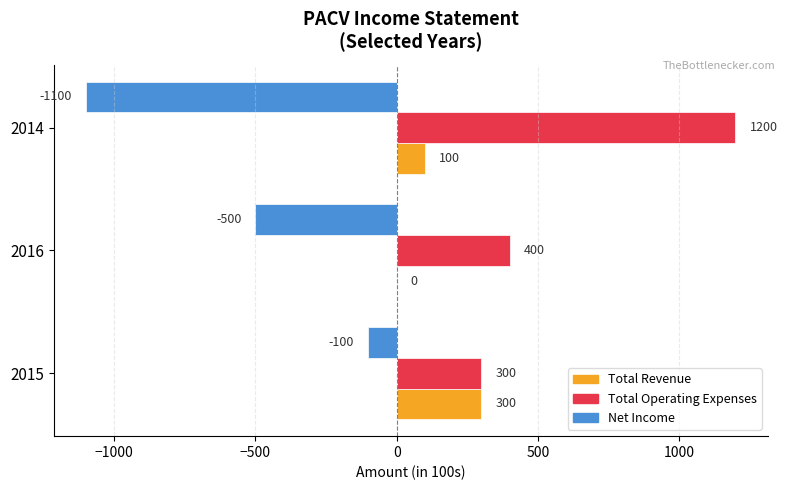

Is the value of Total Operating Expenses at 2016 greater than the value of Total Revenue at 2016?

Yes